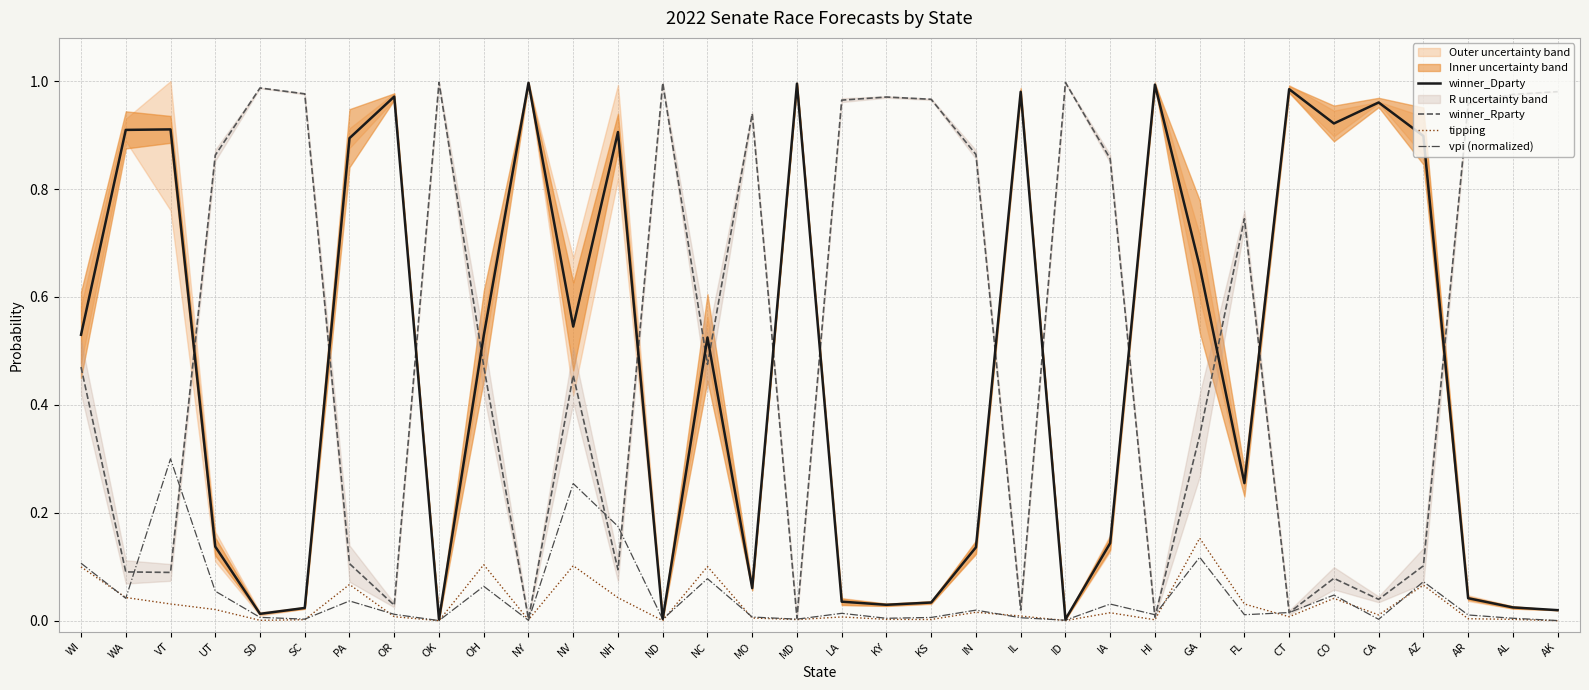

In tipping, how many points are lower than both neighbors (excluding endpoints)?

10